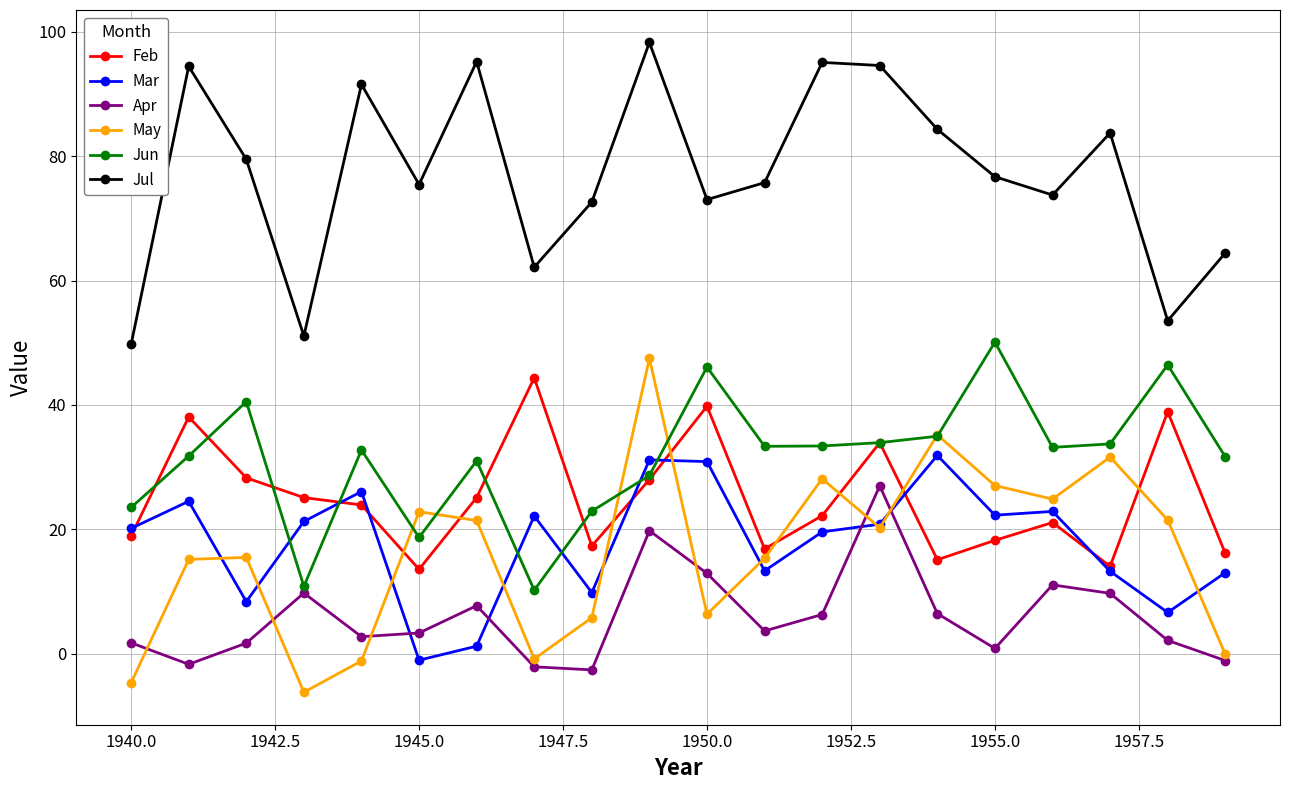

Which series has the largest range (max minus min)?

May